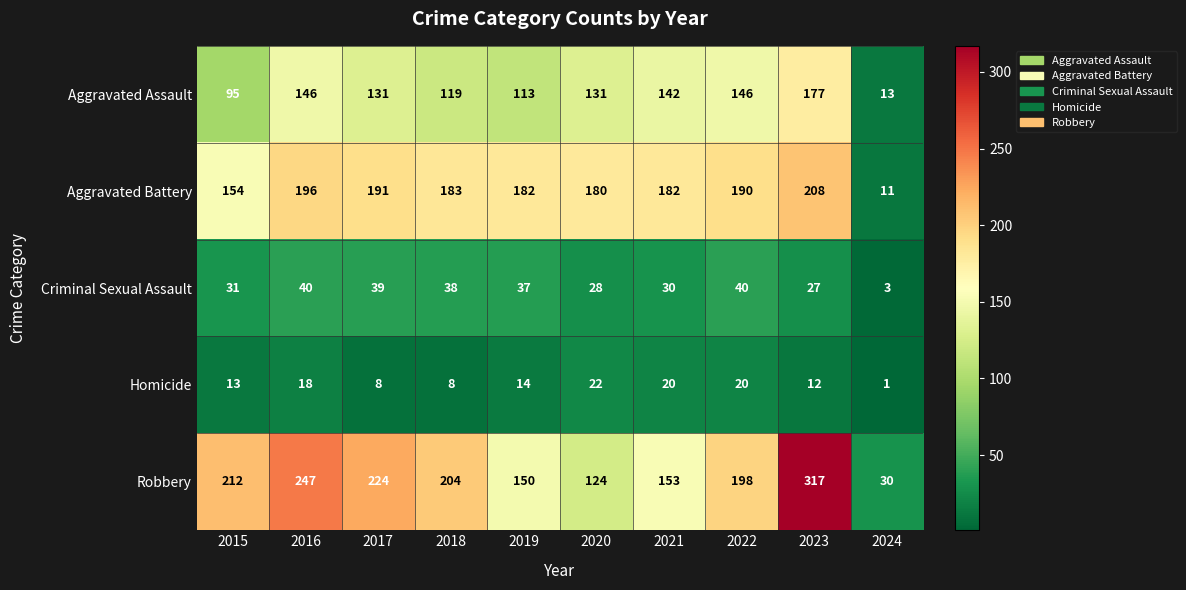

List the series in order of their peak value, highest first.

Robbery, Aggravated Battery, Aggravated Assault, Criminal Sexual Assault, Homicide